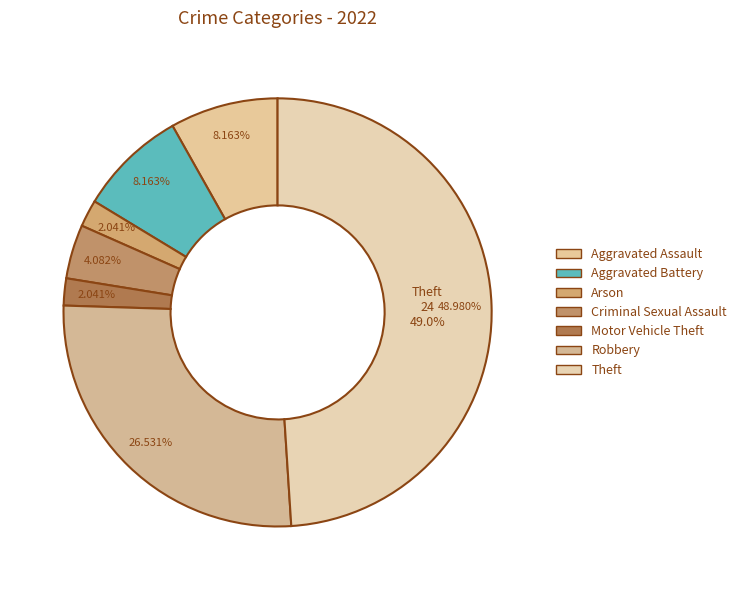

Count the number of slices in the pie.

9